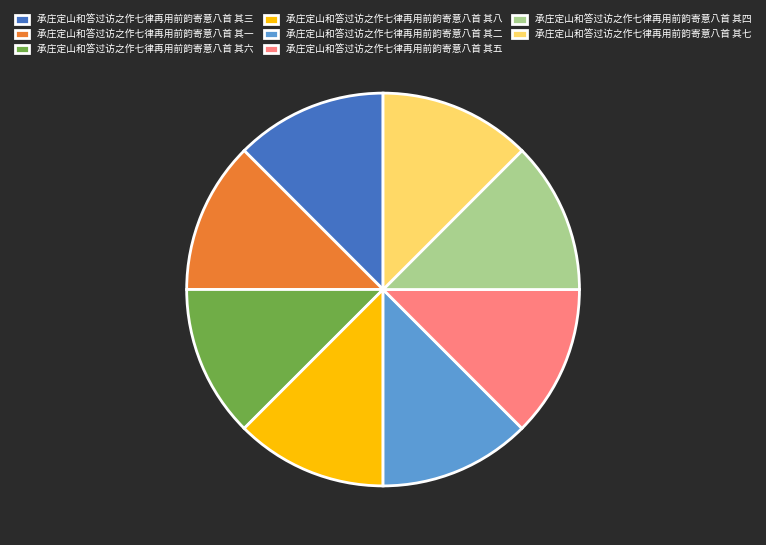

Do 承庄定山和答过访之作七律再用前韵寄意八首 其八 and 承庄定山和答过访之作七律再用前韵寄意八首 其四 together represent more than half of the pie?

No